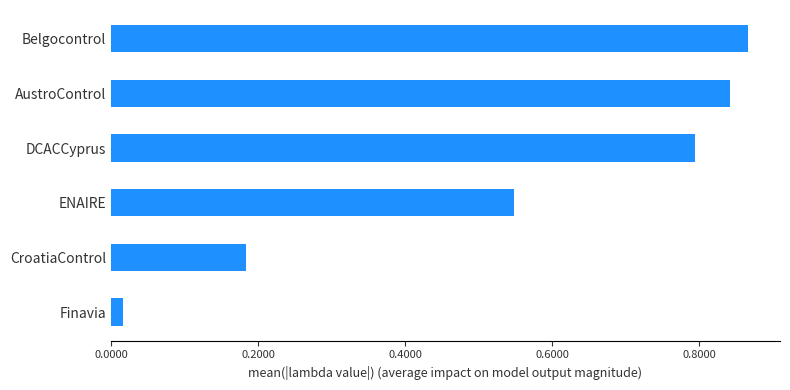

The chart shows a value of 0.8 at ENAIRE. True or false?

False